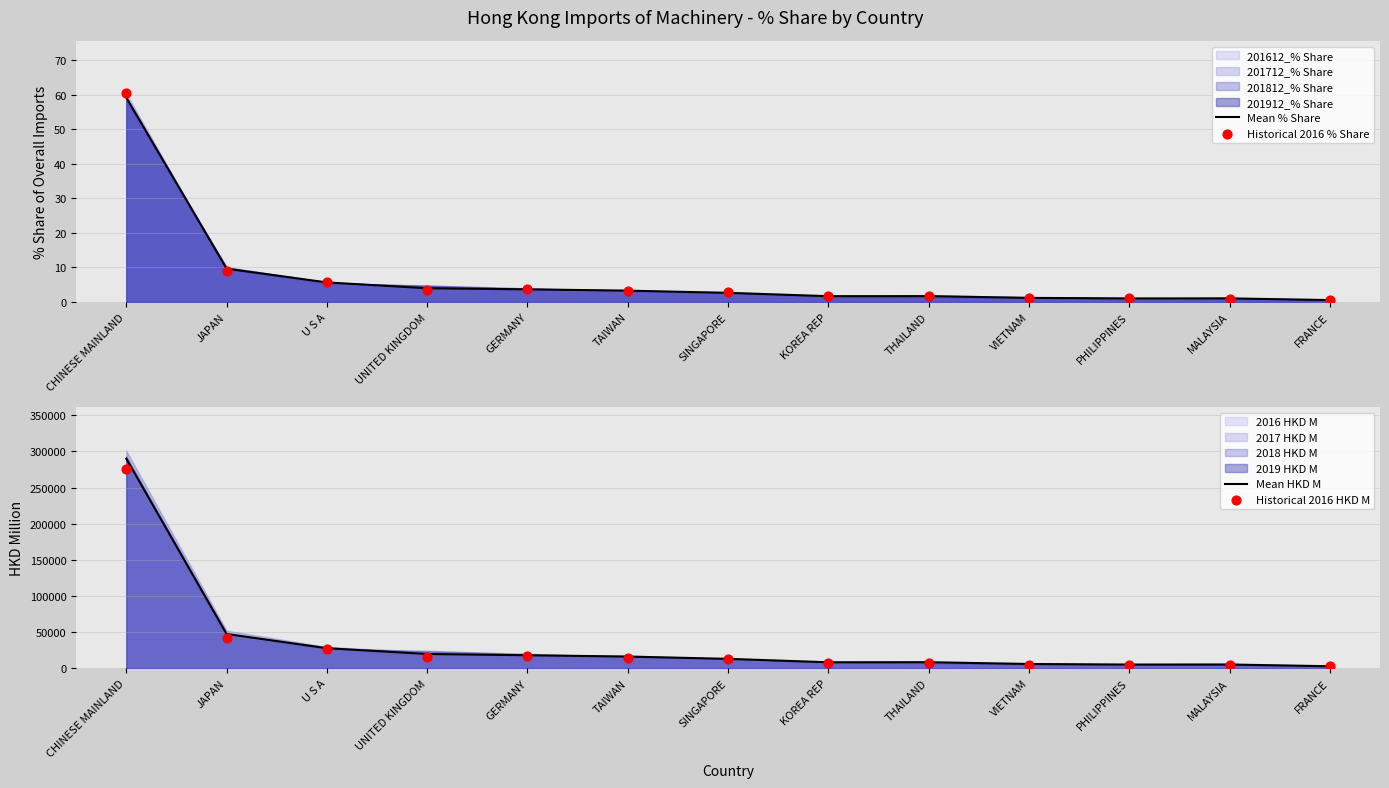

At which category is the sum across all series the highest?

CHINESE MAINLAND